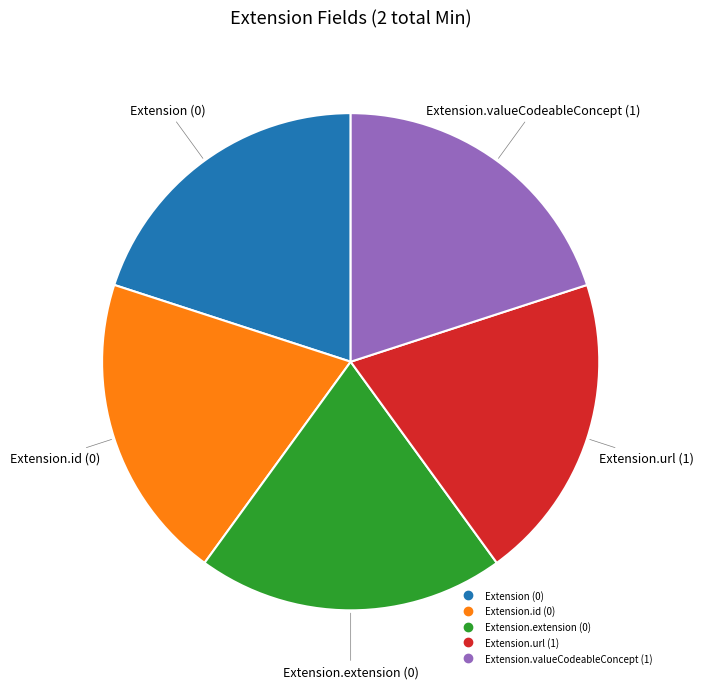

Is there a majority slice in this chart?

No